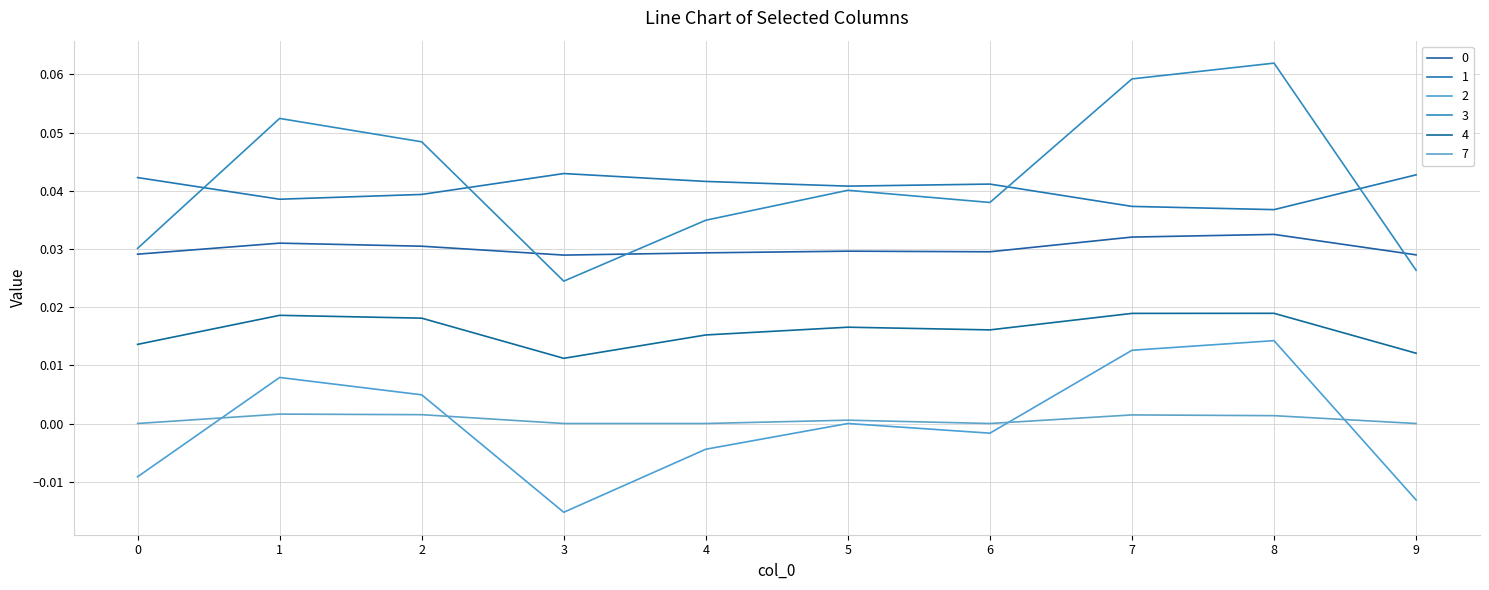

List the labels in order of 7 value, smallest first.

0, 3, 4, 6, 9, 5, 8, 7, 2, 1